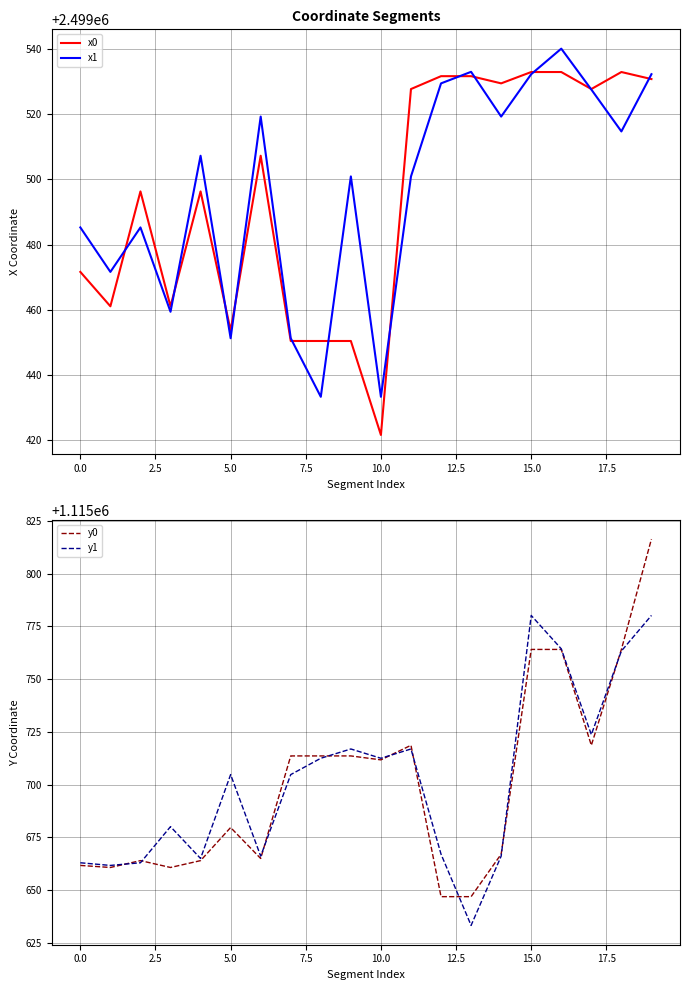

What is the minimum value for x0?

2499421.4